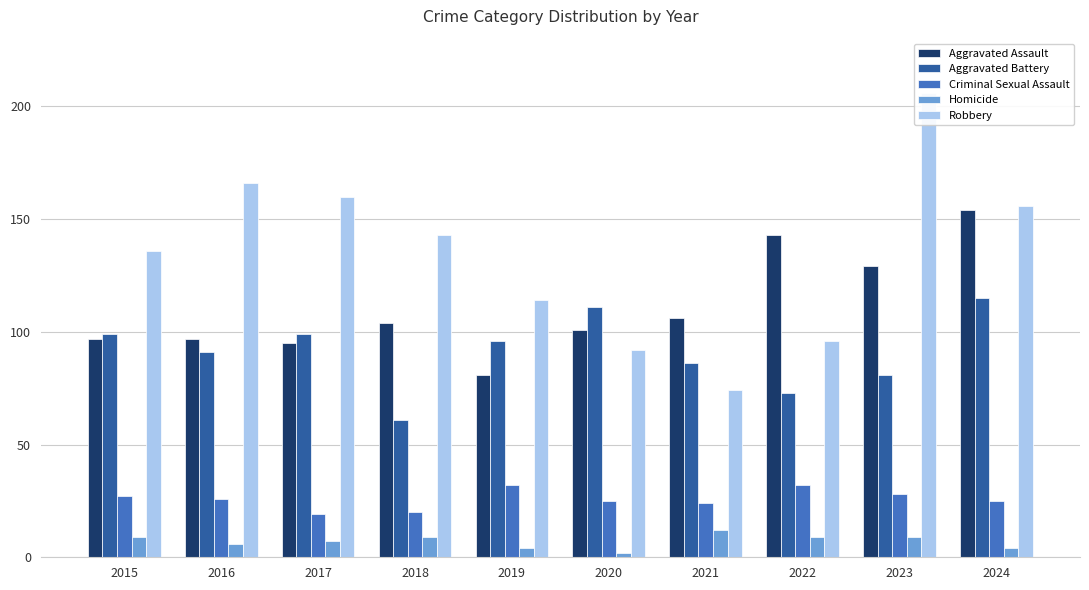

What is the total value across all series at 2021?

302